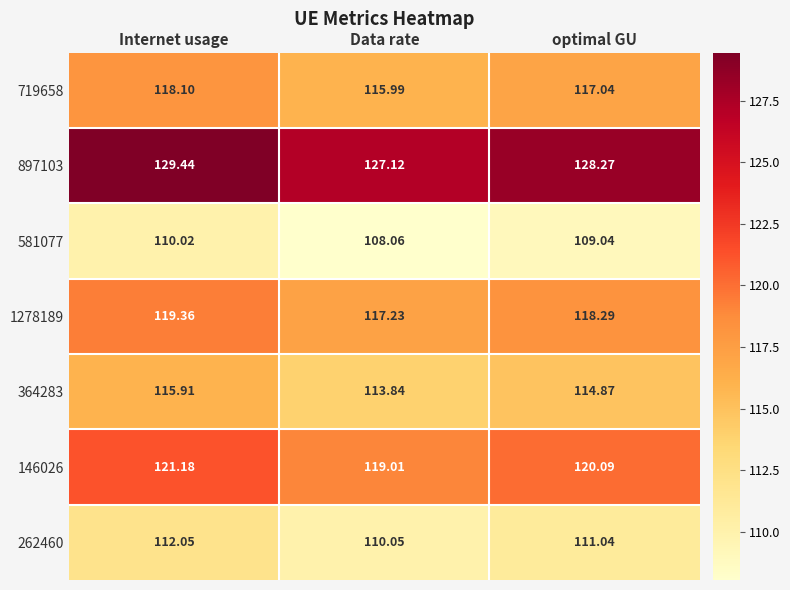

Where does the 146026 series first go above 120?

Internet usage